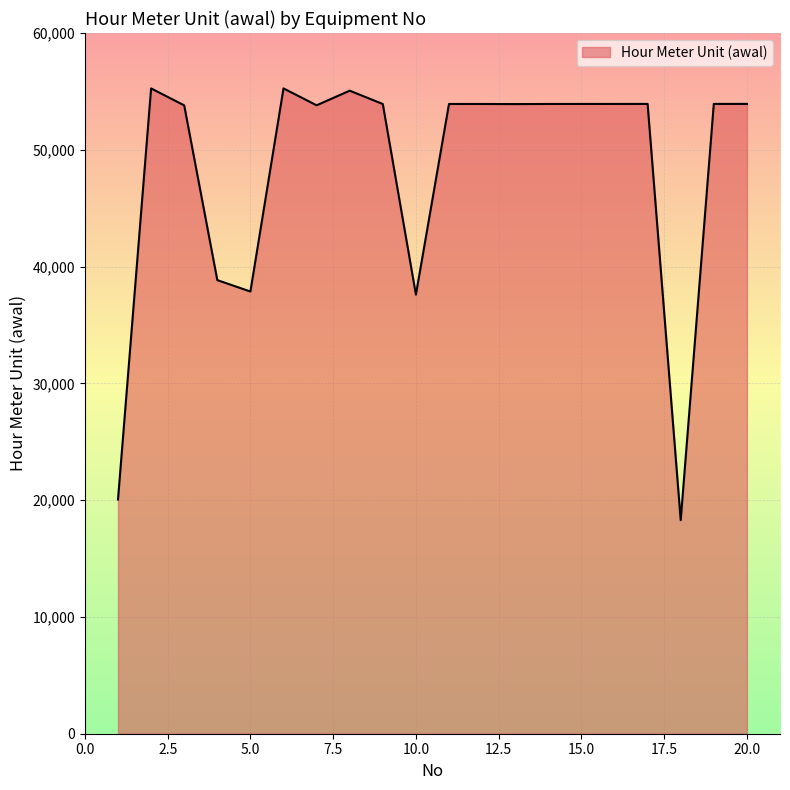

Reading left to right, extract all data points from this chart.

1=20060	2=55256	3=53805	4=38842	5=37864	6=55257	7=53810	8=55063	9=53920	10=37599	11=53924	12=53924	13=53915	14=53925	15=53926	16=53927	17=53928	18=18283	19=53929	20=53930